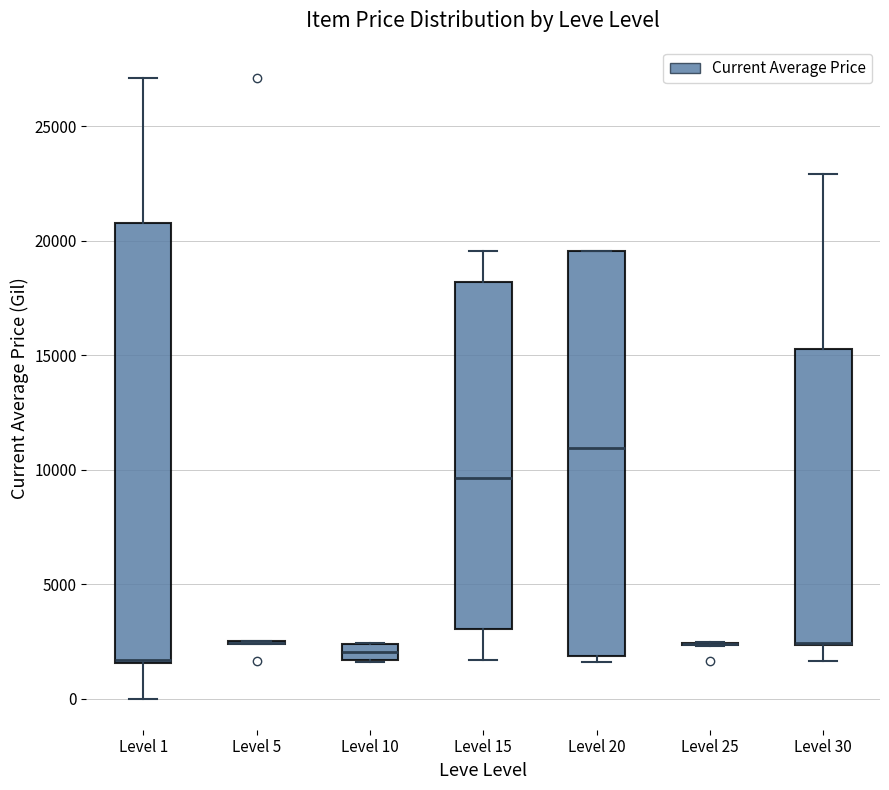

Where is the upper edge of the box for Level 1 on the y-axis? The values are not printed on the chart, so give them approximately, as read against the axis.

21000